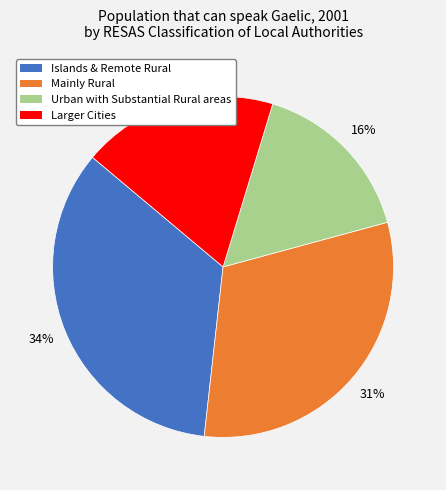

To the nearest percent, what is the difference between the Urban with Substantial Rural areas and Mainly Rural slice percentages?

15%